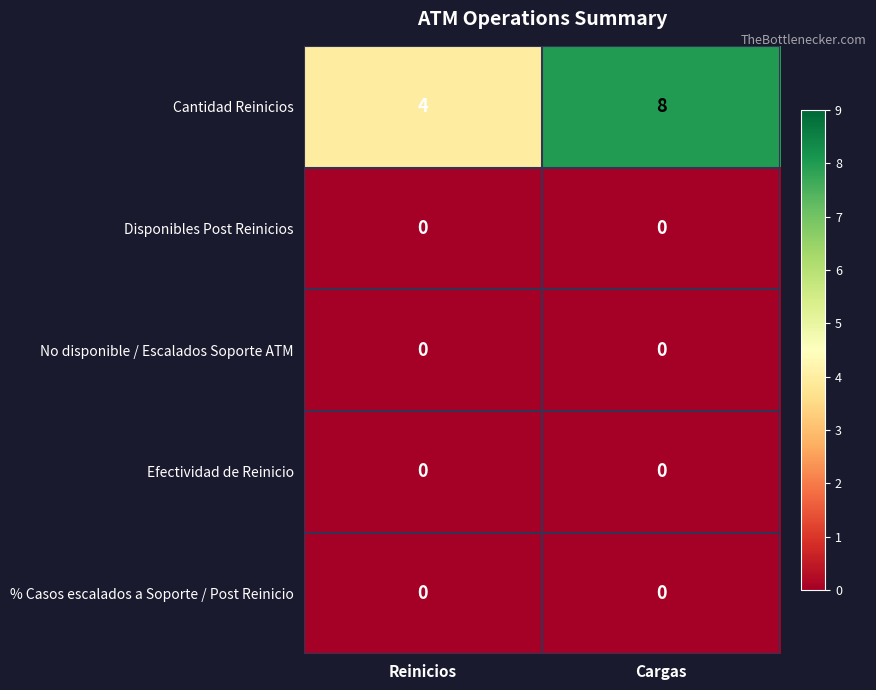

At which category does the chart reach its peak across all series?

Cargas